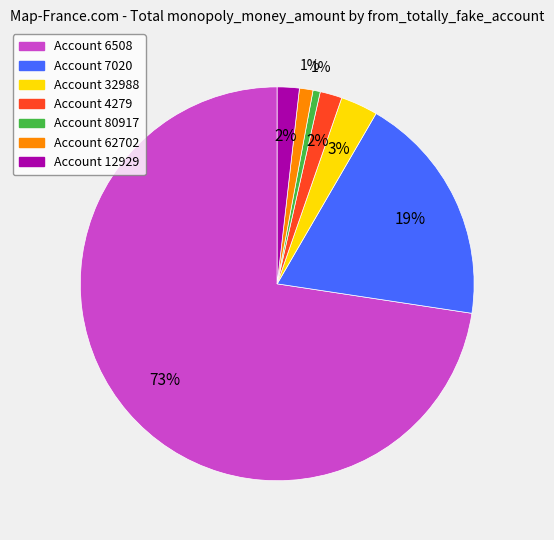

Is there any slice that represents more than half of the pie?

Yes